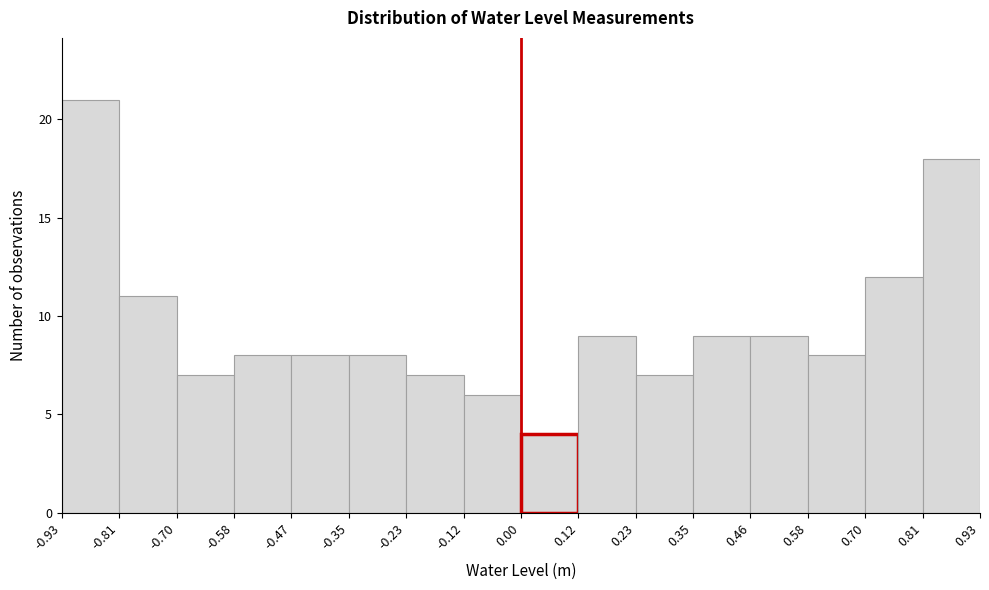

Reading left to right, transcribe this chart: for each bar, give the range it covers on the x-axis and its height. The values are not printed on the chart, so give them approximately, as read against the axis.

-0.93 to -0.81: 21
-0.81 to -0.70: 11
-0.70 to -0.58: 7
-0.58 to -0.47: 8
-0.47 to -0.35: 8
-0.35 to -0.23: 8
-0.23 to -0.12: 7
-0.12 to 0.00: 6
0.00 to 0.12: 4
0.12 to 0.23: 9
0.23 to 0.35: 7
0.35 to 0.46: 9
0.46 to 0.58: 9
0.58 to 0.70: 8
0.70 to 0.81: 12
0.81 to 0.93: 18